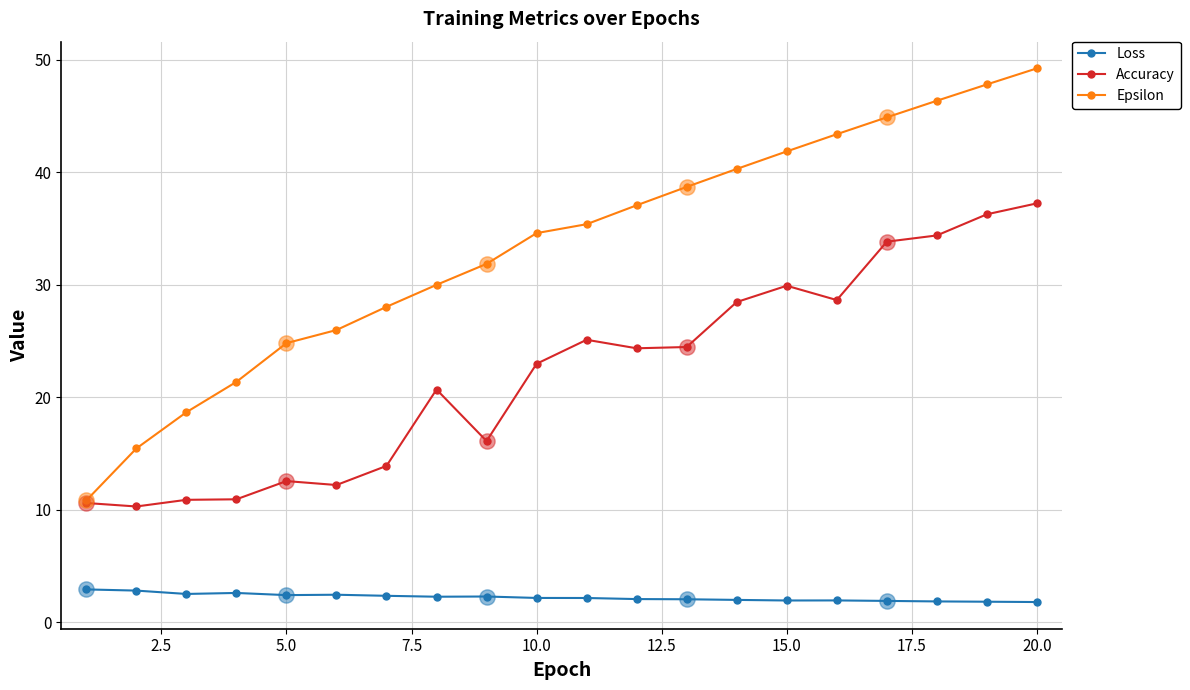

Which series has the largest range (max minus min)?

Epsilon